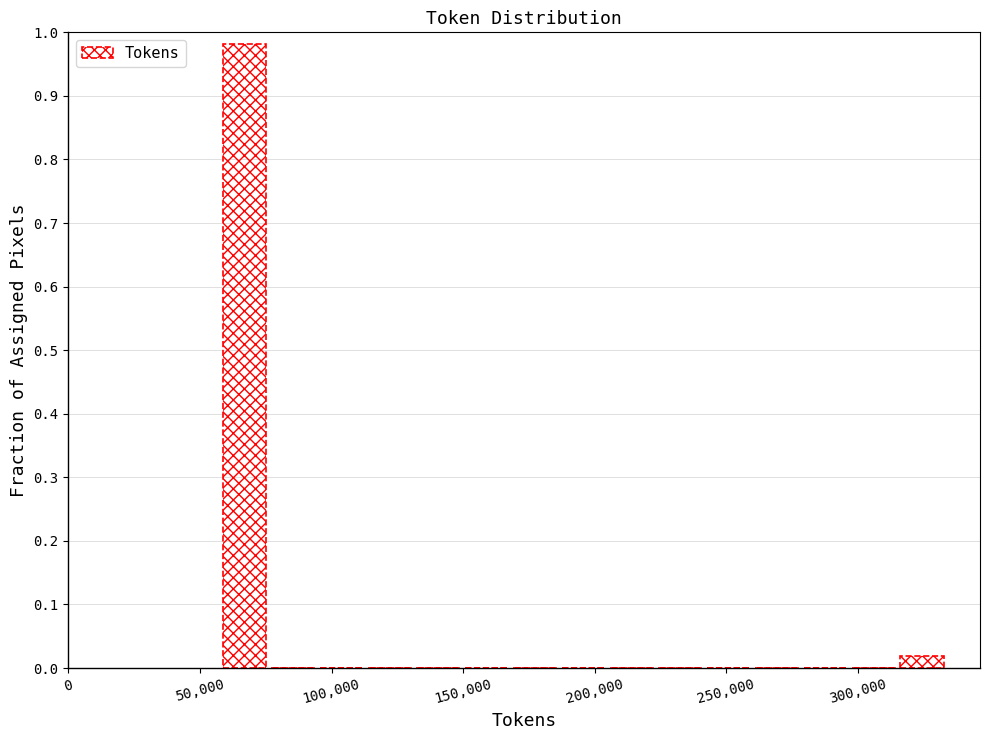

Around what value on the x-axis is the tallest bar? Give the approximate position of its centre, as read against the axis.

65000